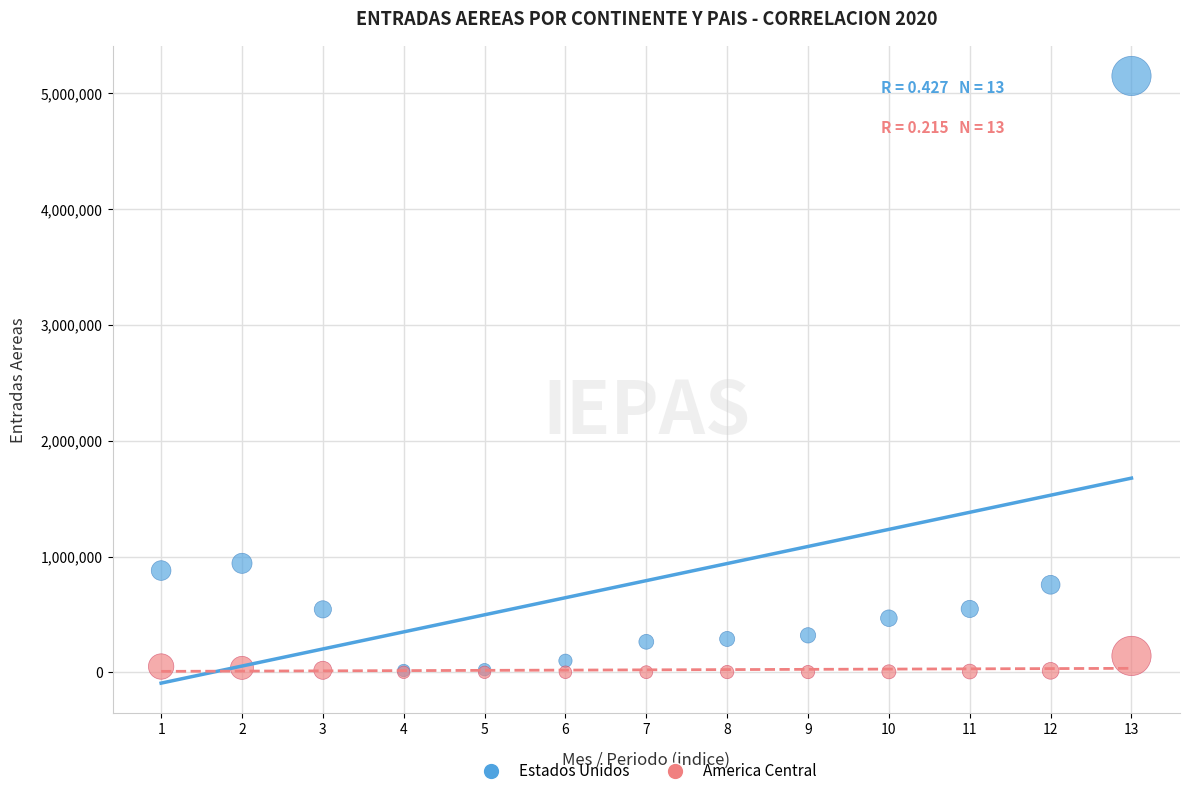

Which series has the largest Y range (max minus min)?

Estados Unidos